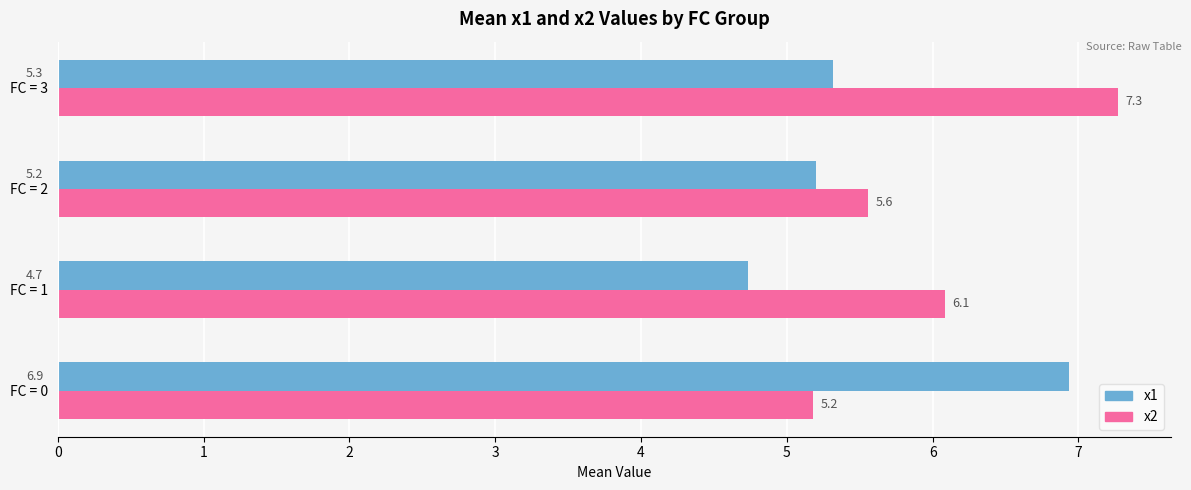

What is the highest value of the x1 series?

6.9